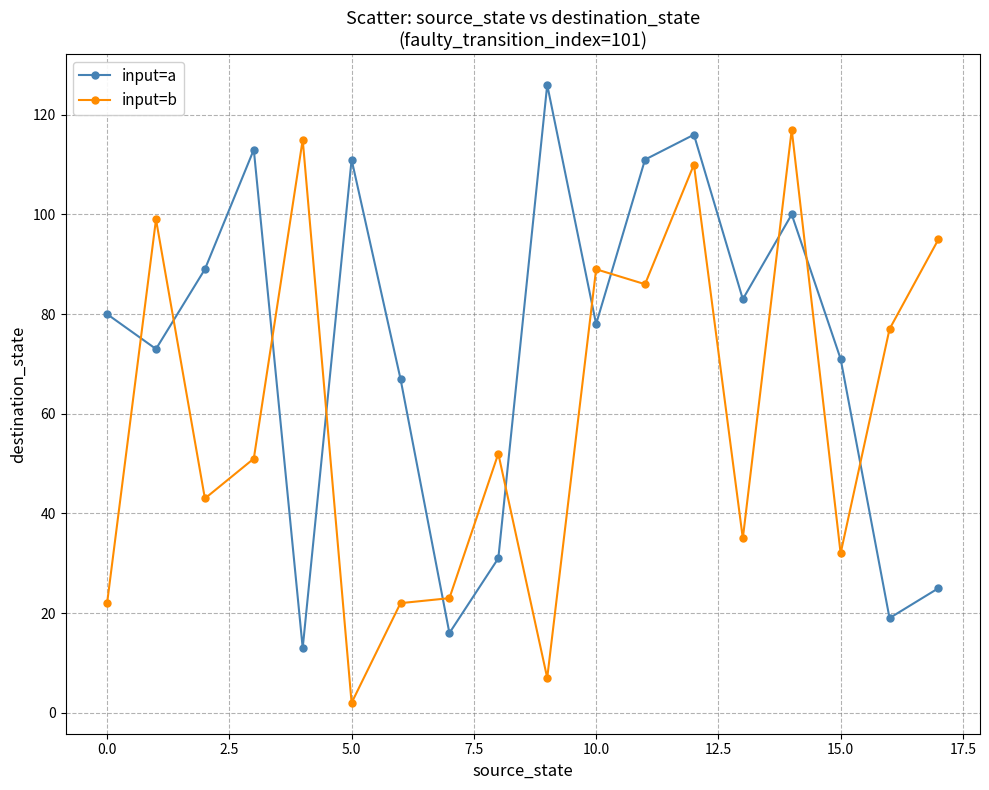

What is the lowest value of the input=a series?

13